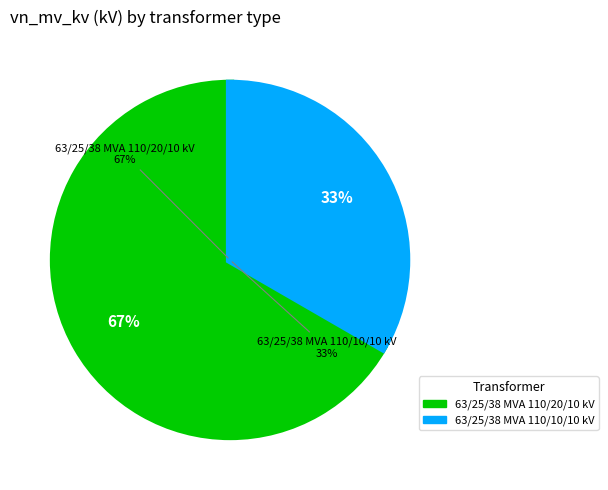

What percentage do 63/25/38 MVA 110/10/10 kV and 63/25/38 MVA 110/20/10 kV together represent?

100.0%